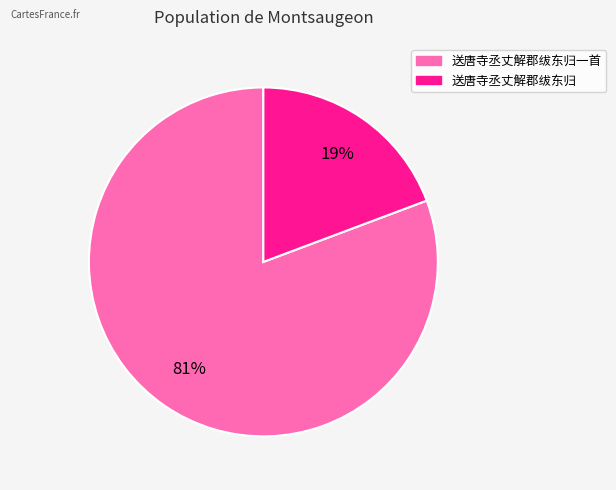

What is the smallest slice in the pie chart?

送唐寺丞丈解郡绂东归